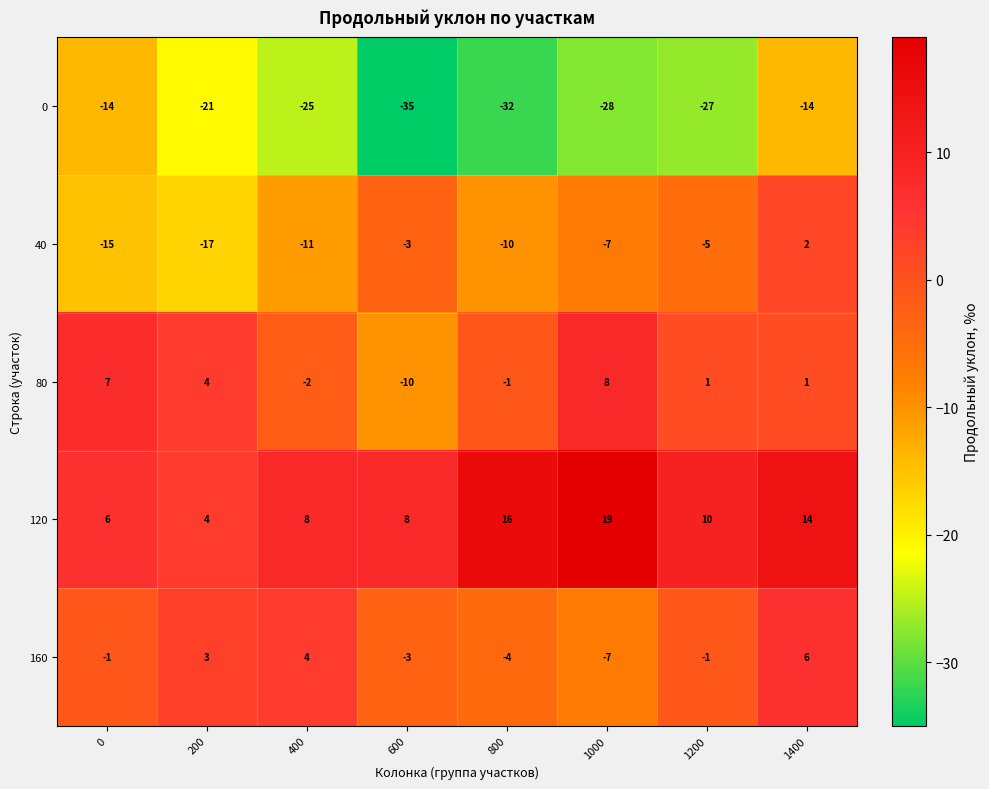

Which series changed the most between 1000 and 1200?

120